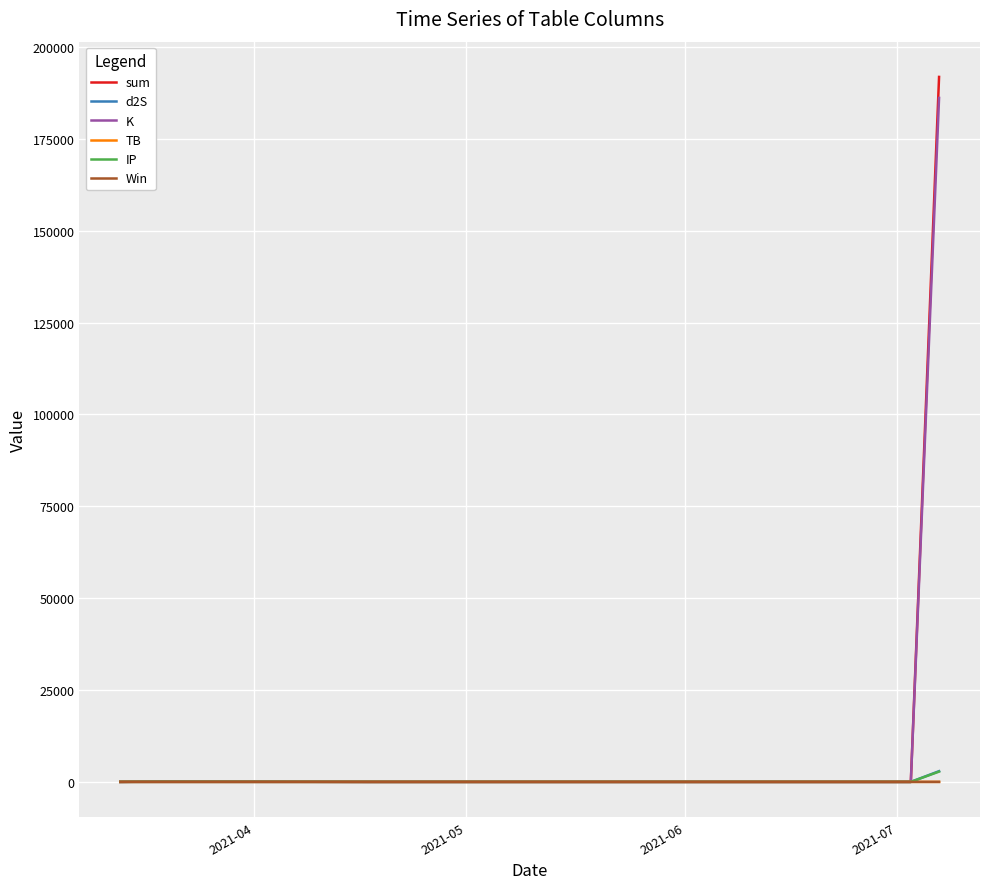

Which series ends up on top after the final intersection of TB and d2S?

d2S